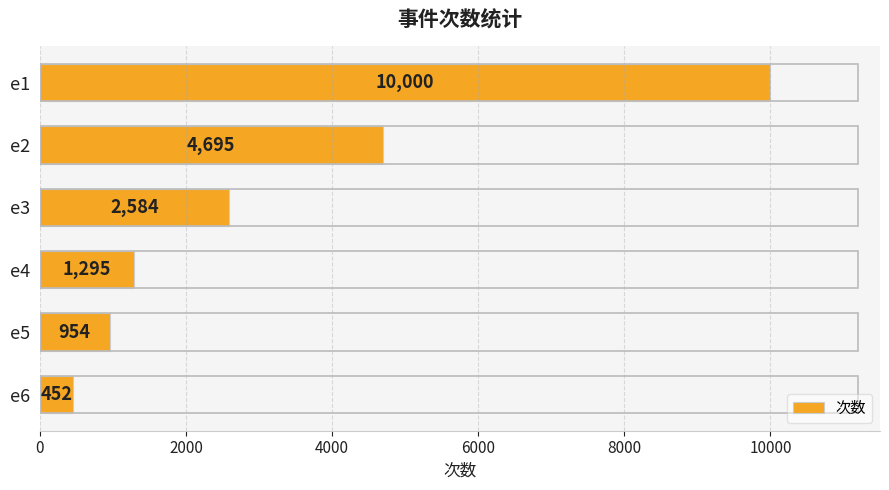

What is the minimum value shown in the chart?

452